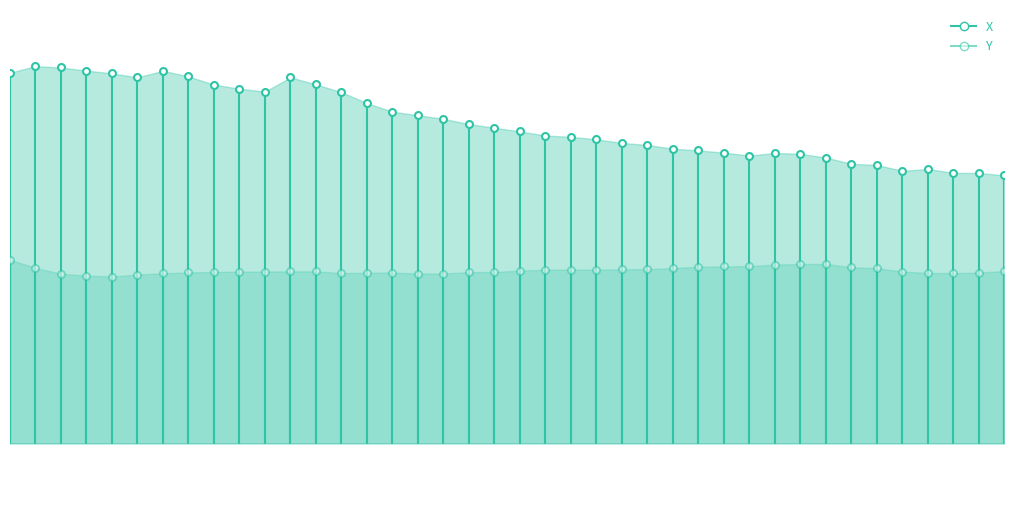

What is the average value of the Y series?

0.2